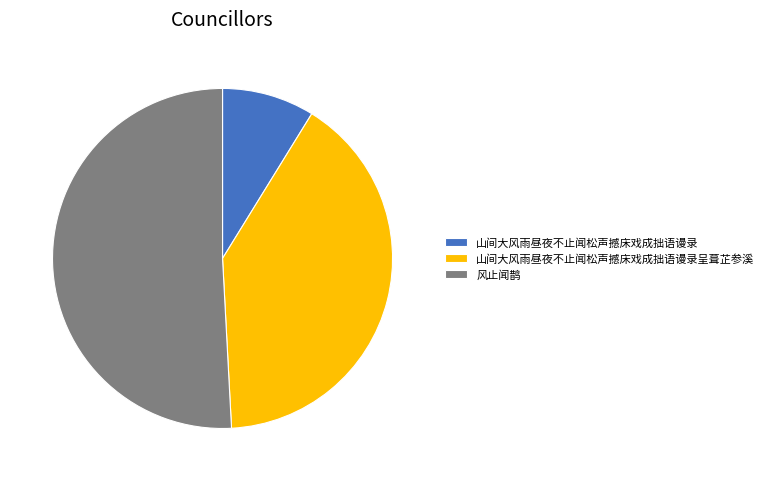

Which has a higher value, 山间大风雨昼夜不止闻松声撼床戏成拙语谩录呈葺芷参溪 or 风止闻鹊?

风止闻鹊